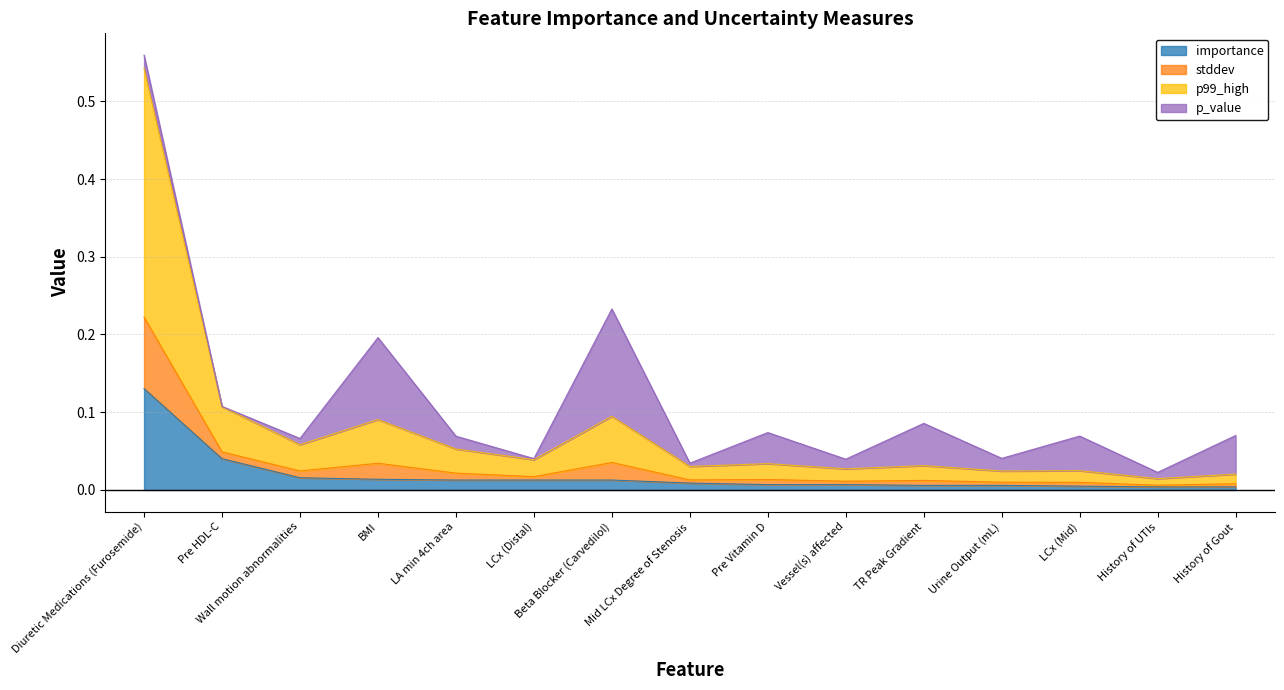

What is the label of the 1st point from the left?

Diuretic Medications (Furosemide)